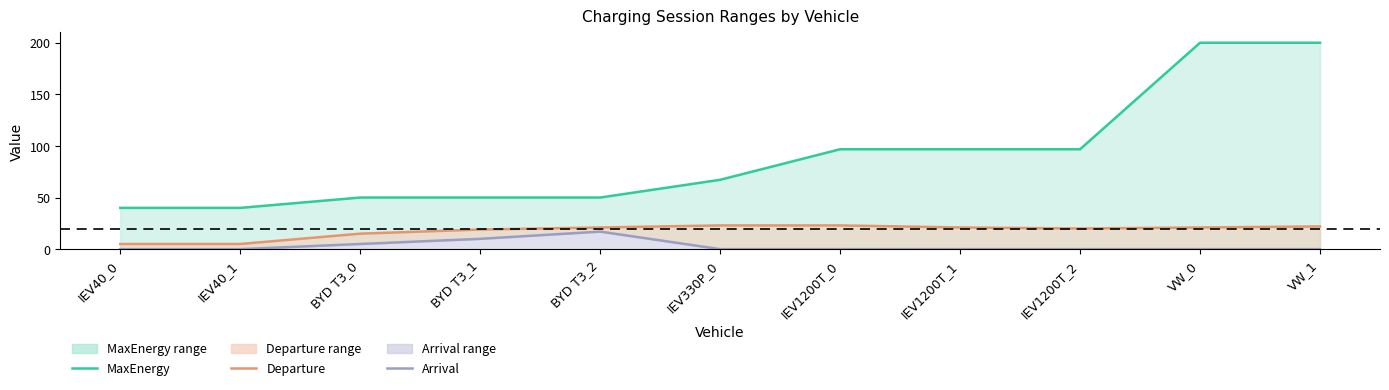

True or false: Arrival and Departure intersect in this chart.

False